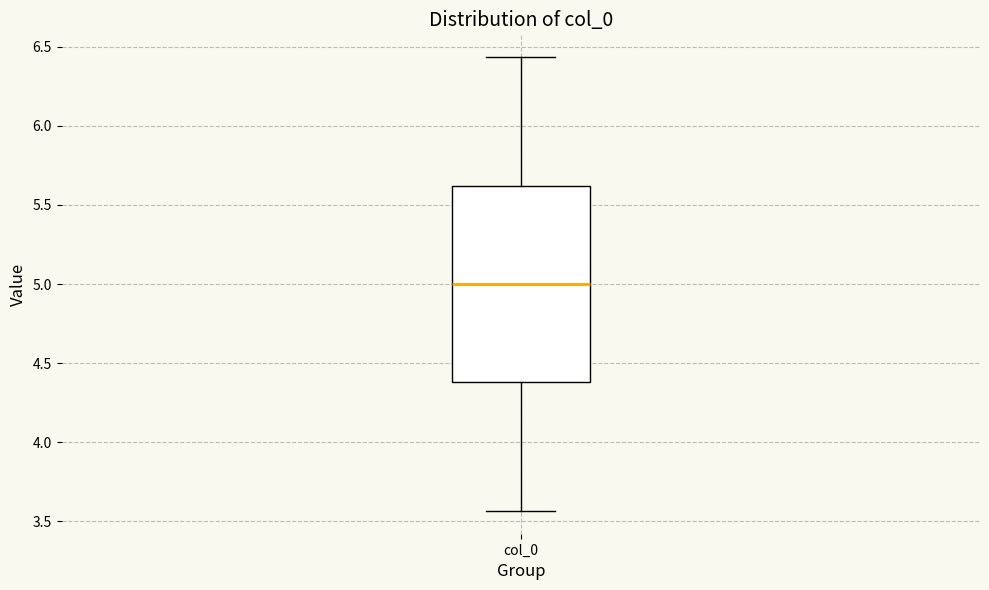

Read this box plot against the y-axis: the position of the median line, the range covered by the box, and the ends of both whiskers. The values are not printed on the chart, so give them approximately, as read against the axis.

median 5.00, box 4.40 to 5.60, whiskers 3.55 to 6.45